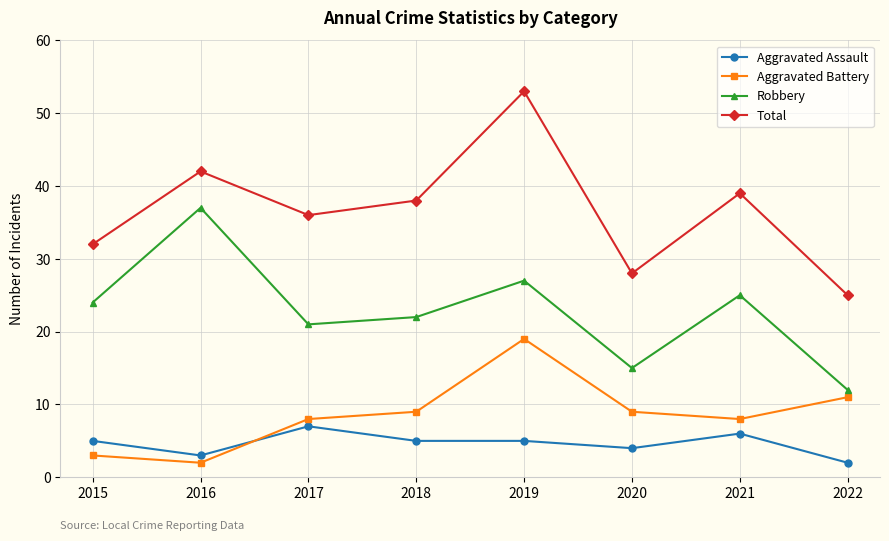

At which label is Robbery closest to 24?

2015